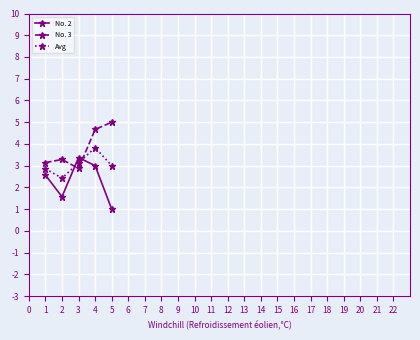

Reading right to left, list all the values displayed in this chart.

No. 2: 1.0	3.0	3.4	1.6	2.6
No. 3: 5.0	4.7	2.9	3.3	3.1
Avg: 3.0	3.8	3.1	2.4	2.9